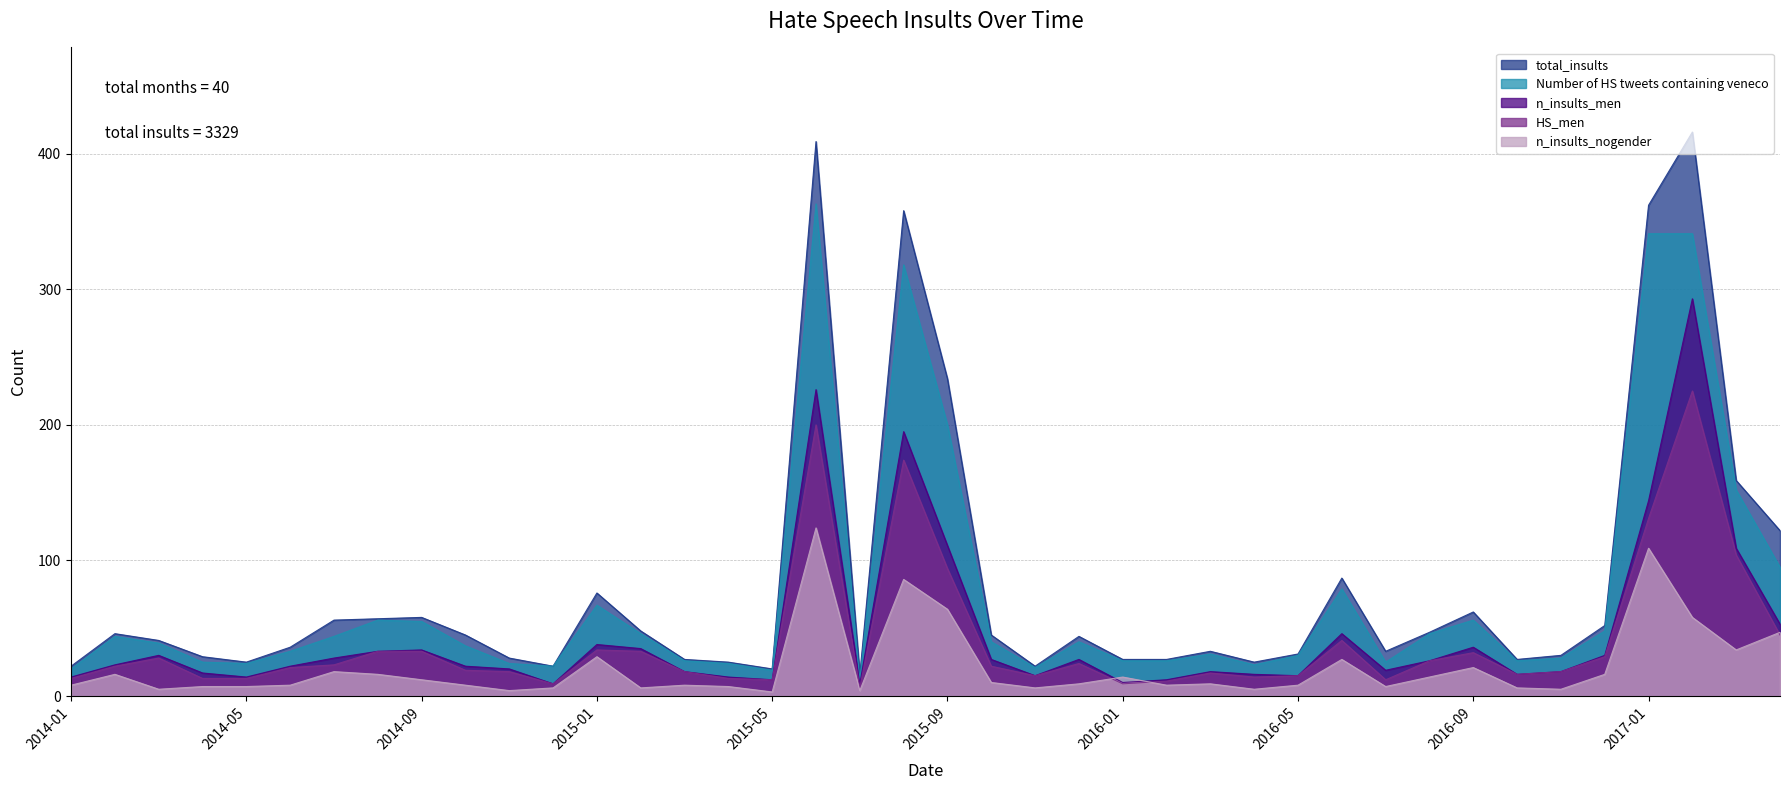

What is the maximum value for HS_men?

225